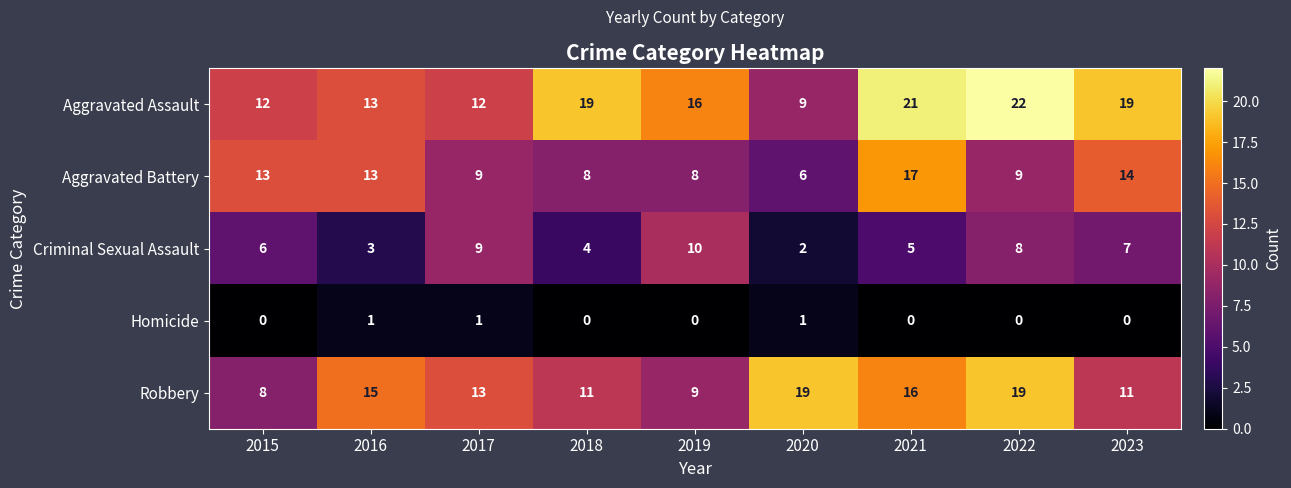

Which series has the widest spread of values?

Aggravated Assault